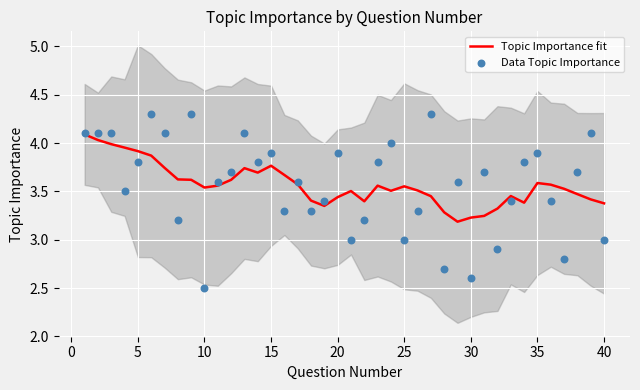

Which series reaches the minimum Y coordinate?

Data Topic Importance